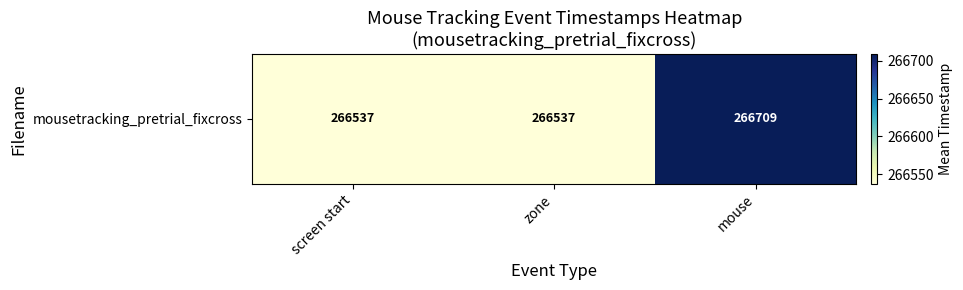

What is the approximate value at screen start?

266537.0